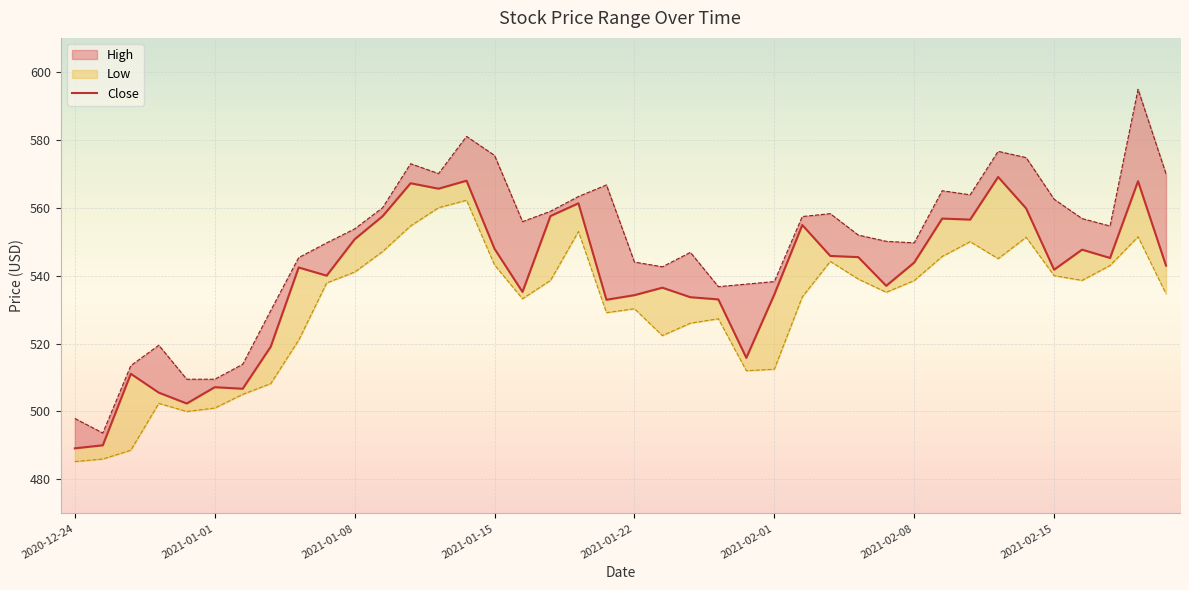

How many lines are shown in the chart?

1